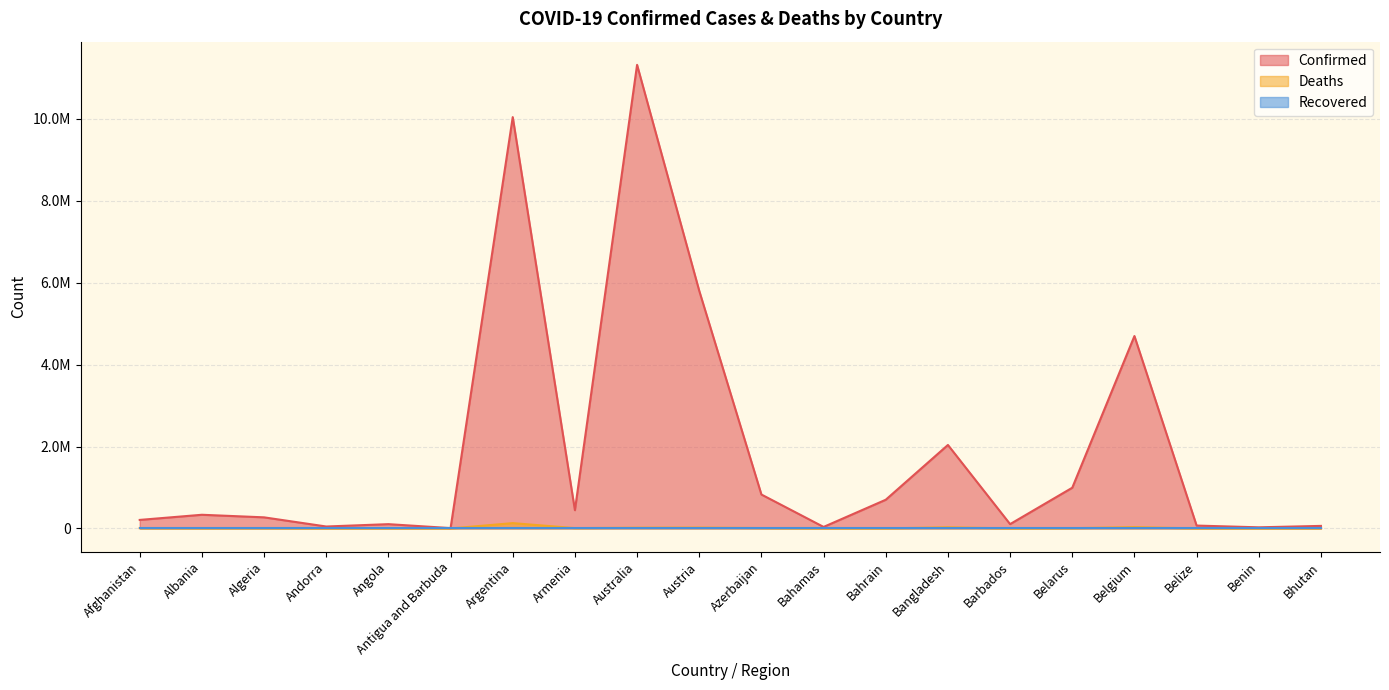

Where is Confirmed nearest to the value 5661005?

Austria